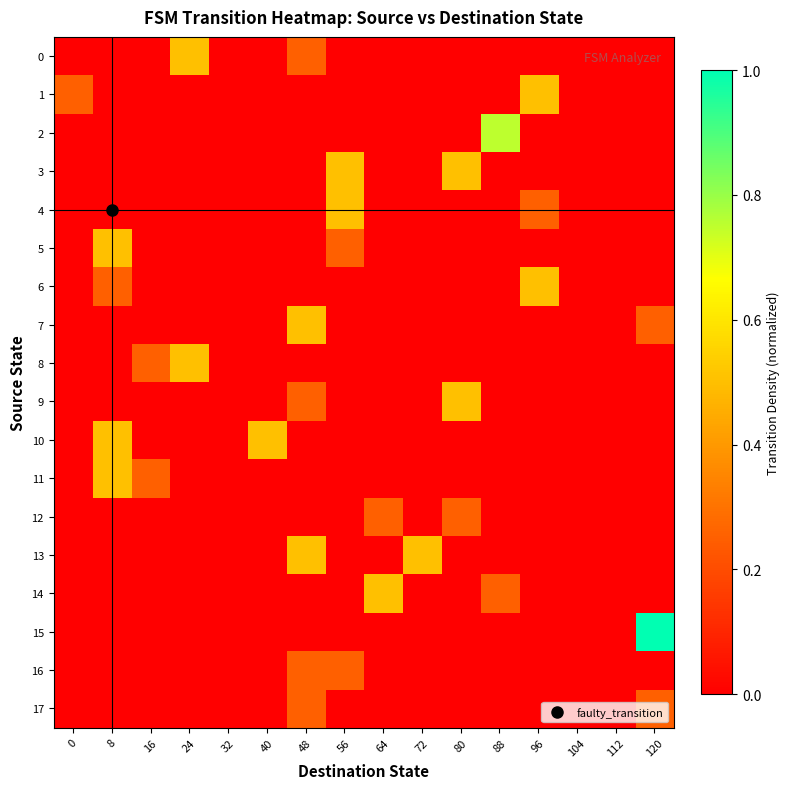

How many series are shown in this chart?

18